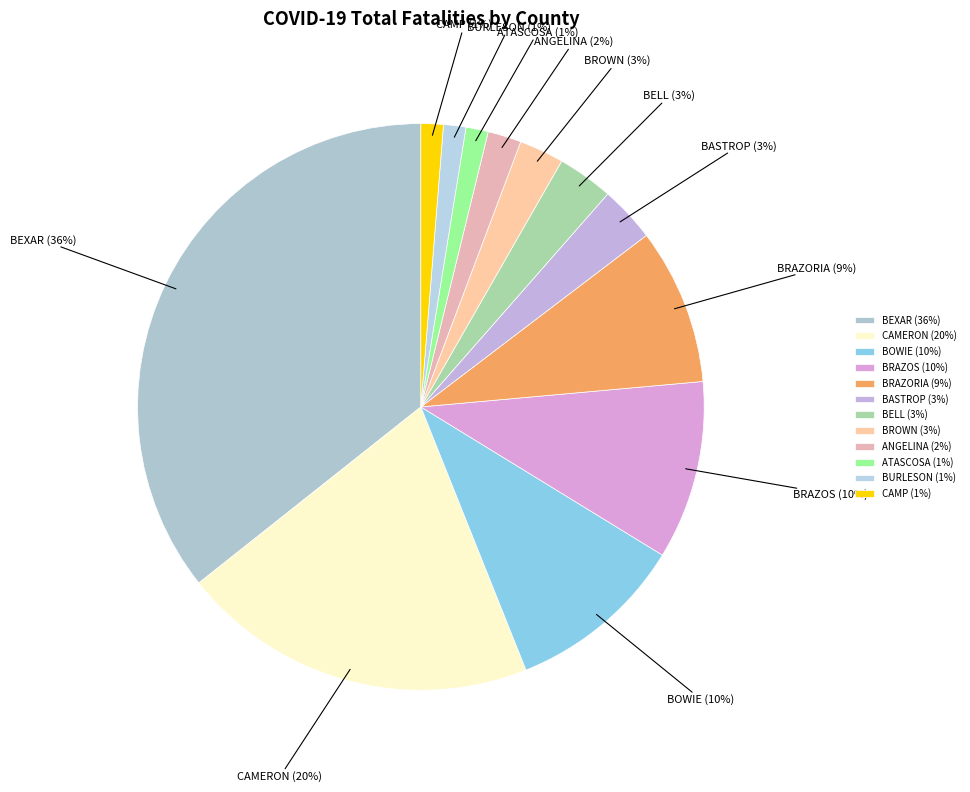

Combined, do BASTROP and CAMP account for over 50%?

No